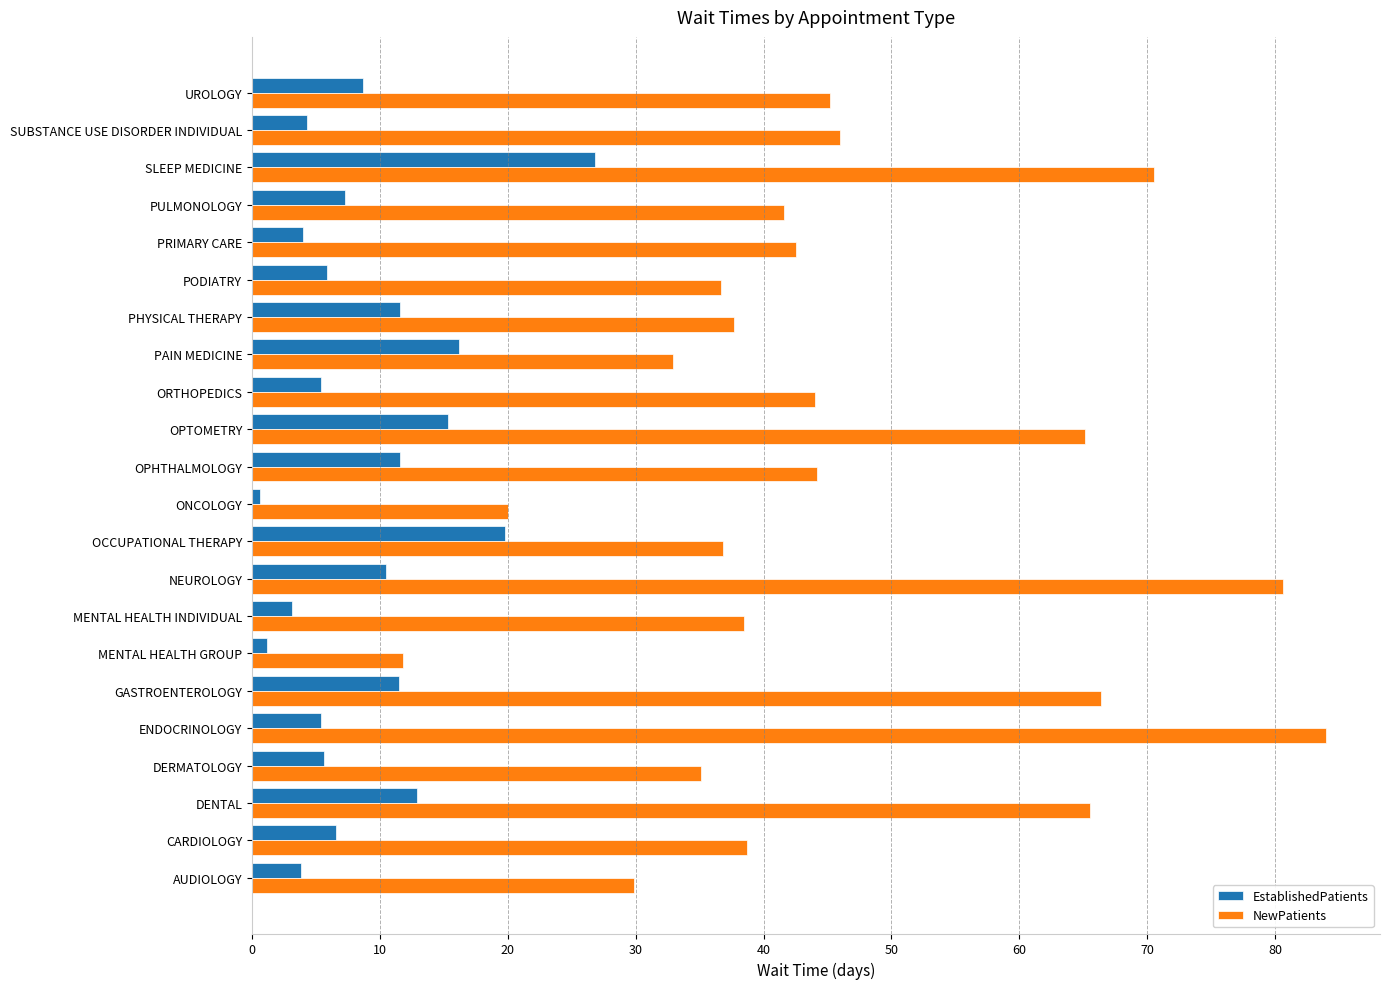

What is the total value across all series at PAIN MEDICINE?

49.1